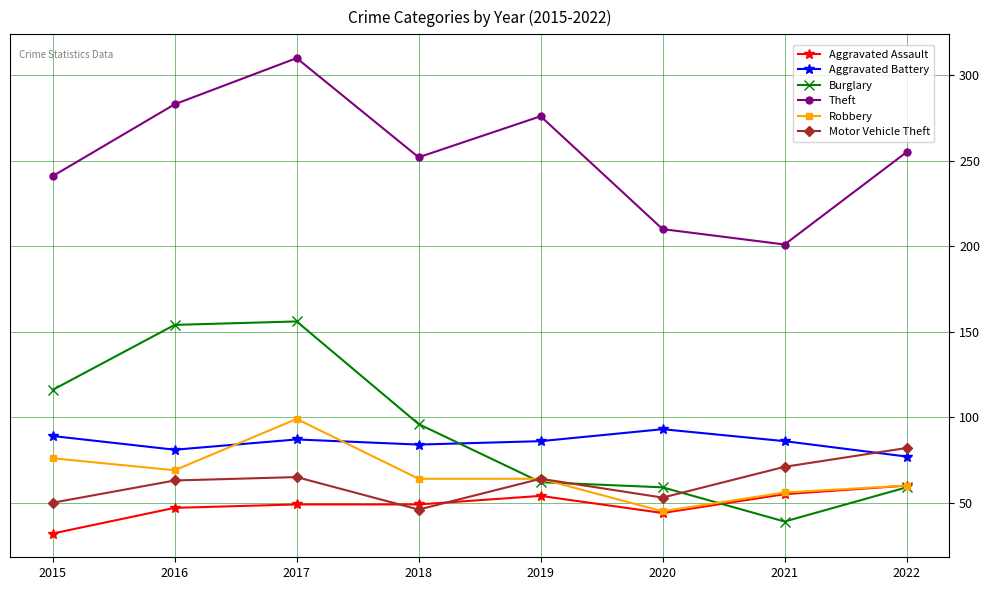

What is the total value across all series at 2019?

606